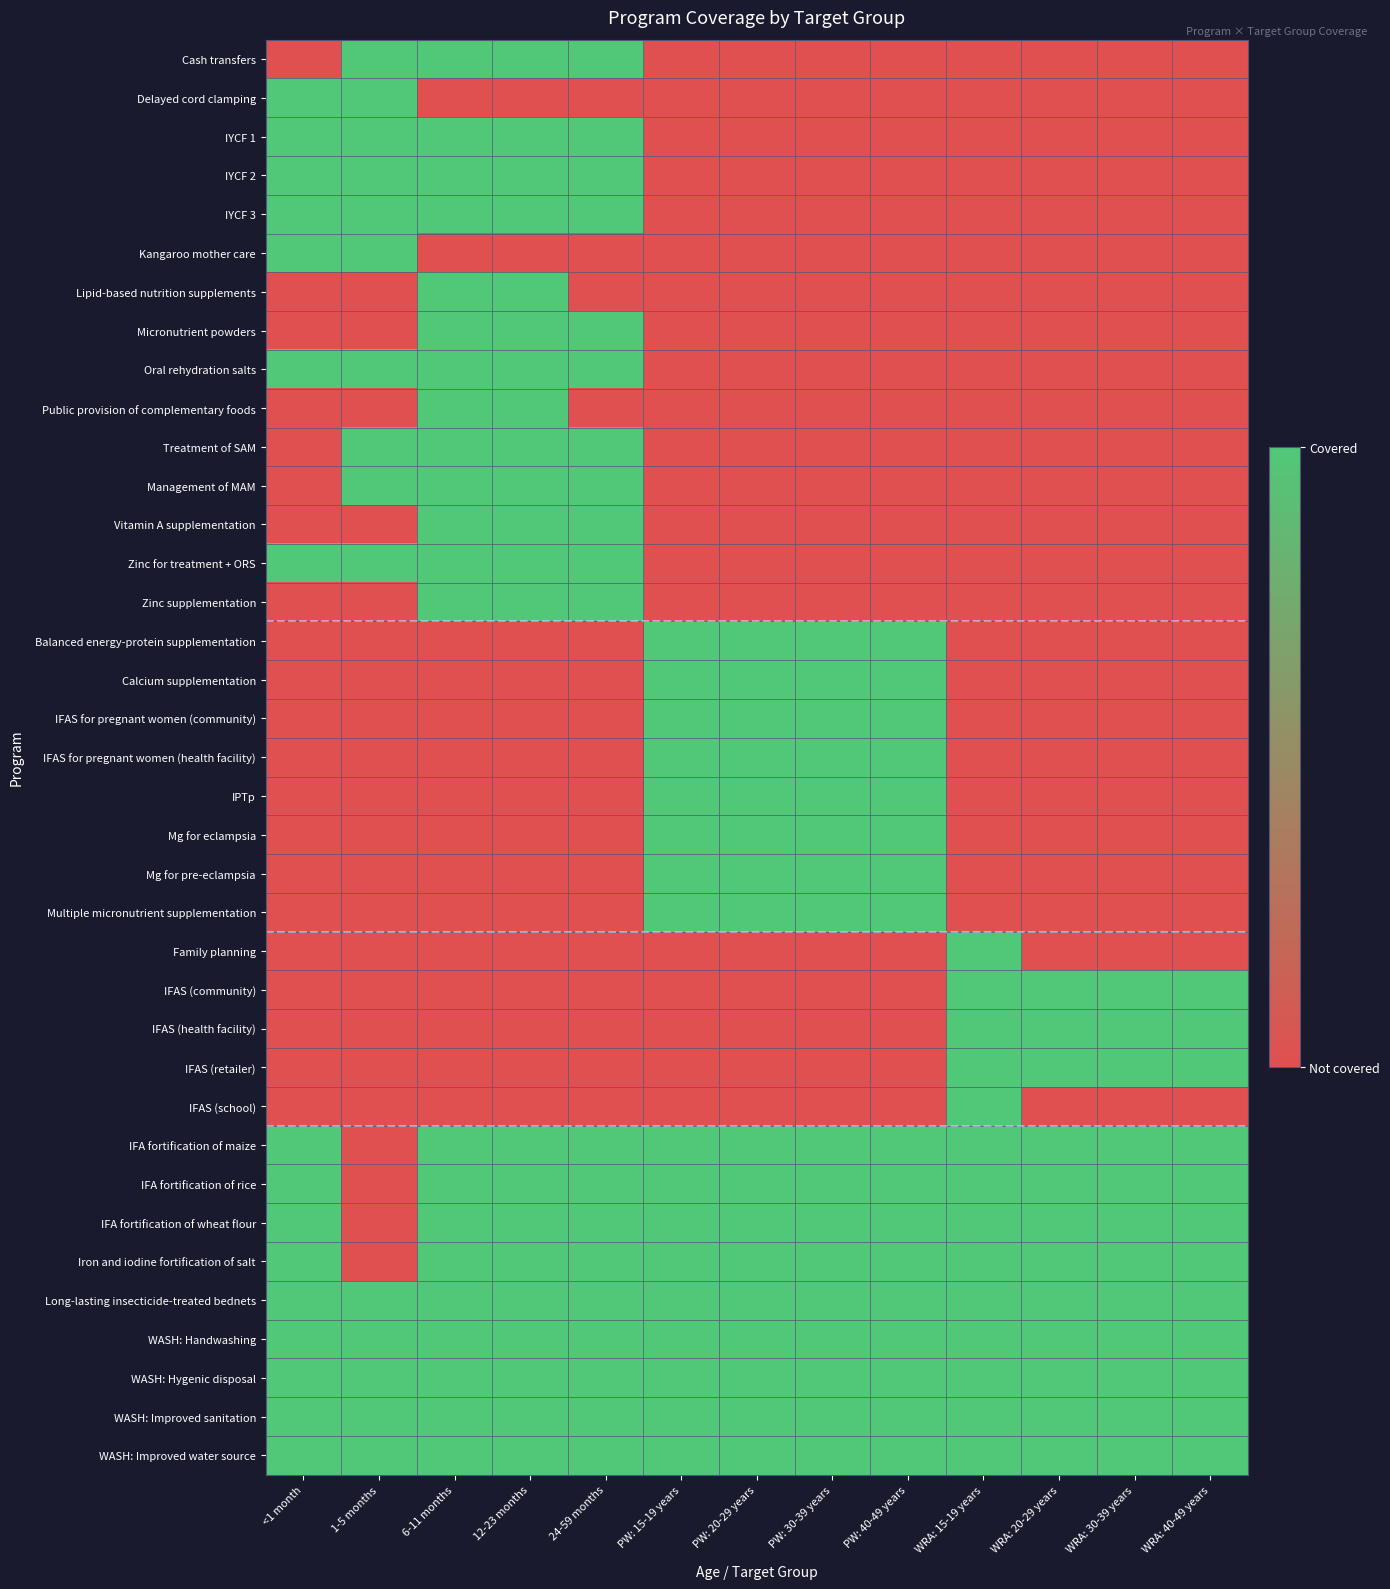

Reading left to right, extract all data points from this chart.

Cash transfers: <1 month=0	1-5 months=1	6-11 months=1	12-23 months=1	24-59 months=1	PW: 15-19 years=0	PW: 20-29 years=0	PW: 30-39 years=0	PW: 40-49 years=0	WRA: 15-19 years=0	WRA: 20-29 years=0	WRA: 30-39 years=0	WRA: 40-49 years=0
Delayed cord clamping: <1 month=1	1-5 months=1	6-11 months=0	12-23 months=0	24-59 months=0	PW: 15-19 years=0	PW: 20-29 years=0	PW: 30-39 years=0	PW: 40-49 years=0	WRA: 15-19 years=0	WRA: 20-29 years=0	WRA: 30-39 years=0	WRA: 40-49 years=0
IYCF 1: <1 month=1	1-5 months=1	6-11 months=1	12-23 months=1	24-59 months=1	PW: 15-19 years=0	PW: 20-29 years=0	PW: 30-39 years=0	PW: 40-49 years=0	WRA: 15-19 years=0	WRA: 20-29 years=0	WRA: 30-39 years=0	WRA: 40-49 years=0
IYCF 2: <1 month=1	1-5 months=1	6-11 months=1	12-23 months=1	24-59 months=1	PW: 15-19 years=0	PW: 20-29 years=0	PW: 30-39 years=0	PW: 40-49 years=0	WRA: 15-19 years=0	WRA: 20-29 years=0	WRA: 30-39 years=0	WRA: 40-49 years=0
IYCF 3: <1 month=1	1-5 months=1	6-11 months=1	12-23 months=1	24-59 months=1	PW: 15-19 years=0	PW: 20-29 years=0	PW: 30-39 years=0	PW: 40-49 years=0	WRA: 15-19 years=0	WRA: 20-29 years=0	WRA: 30-39 years=0	WRA: 40-49 years=0
Kangaroo mother care: <1 month=1	1-5 months=1	6-11 months=0	12-23 months=0	24-59 months=0	PW: 15-19 years=0	PW: 20-29 years=0	PW: 30-39 years=0	PW: 40-49 years=0	WRA: 15-19 years=0	WRA: 20-29 years=0	WRA: 30-39 years=0	WRA: 40-49 years=0
Lipid-based nutrition supplements: <1 month=0	1-5 months=0	6-11 months=1	12-23 months=1	24-59 months=0	PW: 15-19 years=0	PW: 20-29 years=0	PW: 30-39 years=0	PW: 40-49 years=0	WRA: 15-19 years=0	WRA: 20-29 years=0	WRA: 30-39 years=0	WRA: 40-49 years=0
Micronutrient powders: <1 month=0	1-5 months=0	6-11 months=1	12-23 months=1	24-59 months=1	PW: 15-19 years=0	PW: 20-29 years=0	PW: 30-39 years=0	PW: 40-49 years=0	WRA: 15-19 years=0	WRA: 20-29 years=0	WRA: 30-39 years=0	WRA: 40-49 years=0
Oral rehydration salts: <1 month=1	1-5 months=1	6-11 months=1	12-23 months=1	24-59 months=1	PW: 15-19 years=0	PW: 20-29 years=0	PW: 30-39 years=0	PW: 40-49 years=0	WRA: 15-19 years=0	WRA: 20-29 years=0	WRA: 30-39 years=0	WRA: 40-49 years=0
Public provision of complementary foods: <1 month=0	1-5 months=0	6-11 months=1	12-23 months=1	24-59 months=0	PW: 15-19 years=0	PW: 20-29 years=0	PW: 30-39 years=0	PW: 40-49 years=0	WRA: 15-19 years=0	WRA: 20-29 years=0	WRA: 30-39 years=0	WRA: 40-49 years=0
Treatment of SAM: <1 month=0	1-5 months=1	6-11 months=1	12-23 months=1	24-59 months=1	PW: 15-19 years=0	PW: 20-29 years=0	PW: 30-39 years=0	PW: 40-49 years=0	WRA: 15-19 years=0	WRA: 20-29 years=0	WRA: 30-39 years=0	WRA: 40-49 years=0
Management of MAM: <1 month=0	1-5 months=1	6-11 months=1	12-23 months=1	24-59 months=1	PW: 15-19 years=0	PW: 20-29 years=0	PW: 30-39 years=0	PW: 40-49 years=0	WRA: 15-19 years=0	WRA: 20-29 years=0	WRA: 30-39 years=0	WRA: 40-49 years=0
Vitamin A supplementation: <1 month=0	1-5 months=0	6-11 months=1	12-23 months=1	24-59 months=1	PW: 15-19 years=0	PW: 20-29 years=0	PW: 30-39 years=0	PW: 40-49 years=0	WRA: 15-19 years=0	WRA: 20-29 years=0	WRA: 30-39 years=0	WRA: 40-49 years=0
Zinc for treatment + ORS: <1 month=1	1-5 months=1	6-11 months=1	12-23 months=1	24-59 months=1	PW: 15-19 years=0	PW: 20-29 years=0	PW: 30-39 years=0	PW: 40-49 years=0	WRA: 15-19 years=0	WRA: 20-29 years=0	WRA: 30-39 years=0	WRA: 40-49 years=0
Zinc supplementation: <1 month=0	1-5 months=0	6-11 months=1	12-23 months=1	24-59 months=1	PW: 15-19 years=0	PW: 20-29 years=0	PW: 30-39 years=0	PW: 40-49 years=0	WRA: 15-19 years=0	WRA: 20-29 years=0	WRA: 30-39 years=0	WRA: 40-49 years=0
Balanced energy-protein supplementation: <1 month=0	1-5 months=0	6-11 months=0	12-23 months=0	24-59 months=0	PW: 15-19 years=1	PW: 20-29 years=1	PW: 30-39 years=1	PW: 40-49 years=1	WRA: 15-19 years=0	WRA: 20-29 years=0	WRA: 30-39 years=0	WRA: 40-49 years=0
Calcium supplementation: <1 month=0	1-5 months=0	6-11 months=0	12-23 months=0	24-59 months=0	PW: 15-19 years=1	PW: 20-29 years=1	PW: 30-39 years=1	PW: 40-49 years=1	WRA: 15-19 years=0	WRA: 20-29 years=0	WRA: 30-39 years=0	WRA: 40-49 years=0
IFAS for pregnant women (community): <1 month=0	1-5 months=0	6-11 months=0	12-23 months=0	24-59 months=0	PW: 15-19 years=1	PW: 20-29 years=1	PW: 30-39 years=1	PW: 40-49 years=1	WRA: 15-19 years=0	WRA: 20-29 years=0	WRA: 30-39 years=0	WRA: 40-49 years=0
IFAS for pregnant women (health facility): <1 month=0	1-5 months=0	6-11 months=0	12-23 months=0	24-59 months=0	PW: 15-19 years=1	PW: 20-29 years=1	PW: 30-39 years=1	PW: 40-49 years=1	WRA: 15-19 years=0	WRA: 20-29 years=0	WRA: 30-39 years=0	WRA: 40-49 years=0
IPTp: <1 month=0	1-5 months=0	6-11 months=0	12-23 months=0	24-59 months=0	PW: 15-19 years=1	PW: 20-29 years=1	PW: 30-39 years=1	PW: 40-49 years=1	WRA: 15-19 years=0	WRA: 20-29 years=0	WRA: 30-39 years=0	WRA: 40-49 years=0
Mg for eclampsia: <1 month=0	1-5 months=0	6-11 months=0	12-23 months=0	24-59 months=0	PW: 15-19 years=1	PW: 20-29 years=1	PW: 30-39 years=1	PW: 40-49 years=1	WRA: 15-19 years=0	WRA: 20-29 years=0	WRA: 30-39 years=0	WRA: 40-49 years=0
Mg for pre-eclampsia: <1 month=0	1-5 months=0	6-11 months=0	12-23 months=0	24-59 months=0	PW: 15-19 years=1	PW: 20-29 years=1	PW: 30-39 years=1	PW: 40-49 years=1	WRA: 15-19 years=0	WRA: 20-29 years=0	WRA: 30-39 years=0	WRA: 40-49 years=0
Multiple micronutrient supplementation: <1 month=0	1-5 months=0	6-11 months=0	12-23 months=0	24-59 months=0	PW: 15-19 years=1	PW: 20-29 years=1	PW: 30-39 years=1	PW: 40-49 years=1	WRA: 15-19 years=0	WRA: 20-29 years=0	WRA: 30-39 years=0	WRA: 40-49 years=0
Family planning: <1 month=0	1-5 months=0	6-11 months=0	12-23 months=0	24-59 months=0	PW: 15-19 years=0	PW: 20-29 years=0	PW: 30-39 years=0	PW: 40-49 years=0	WRA: 15-19 years=1	WRA: 20-29 years=0	WRA: 30-39 years=0	WRA: 40-49 years=0
IFAS (community): <1 month=0	1-5 months=0	6-11 months=0	12-23 months=0	24-59 months=0	PW: 15-19 years=0	PW: 20-29 years=0	PW: 30-39 years=0	PW: 40-49 years=0	WRA: 15-19 years=1	WRA: 20-29 years=1	WRA: 30-39 years=1	WRA: 40-49 years=1
IFAS (health facility): <1 month=0	1-5 months=0	6-11 months=0	12-23 months=0	24-59 months=0	PW: 15-19 years=0	PW: 20-29 years=0	PW: 30-39 years=0	PW: 40-49 years=0	WRA: 15-19 years=1	WRA: 20-29 years=1	WRA: 30-39 years=1	WRA: 40-49 years=1
IFAS (retailer): <1 month=0	1-5 months=0	6-11 months=0	12-23 months=0	24-59 months=0	PW: 15-19 years=0	PW: 20-29 years=0	PW: 30-39 years=0	PW: 40-49 years=0	WRA: 15-19 years=1	WRA: 20-29 years=1	WRA: 30-39 years=1	WRA: 40-49 years=1
IFAS (school): <1 month=0	1-5 months=0	6-11 months=0	12-23 months=0	24-59 months=0	PW: 15-19 years=0	PW: 20-29 years=0	PW: 30-39 years=0	PW: 40-49 years=0	WRA: 15-19 years=1	WRA: 20-29 years=0	WRA: 30-39 years=0	WRA: 40-49 years=0
IFA fortification of maize: <1 month=1	1-5 months=0	6-11 months=1	12-23 months=1	24-59 months=1	PW: 15-19 years=1	PW: 20-29 years=1	PW: 30-39 years=1	PW: 40-49 years=1	WRA: 15-19 years=1	WRA: 20-29 years=1	WRA: 30-39 years=1	WRA: 40-49 years=1
IFA fortification of rice: <1 month=1	1-5 months=0	6-11 months=1	12-23 months=1	24-59 months=1	PW: 15-19 years=1	PW: 20-29 years=1	PW: 30-39 years=1	PW: 40-49 years=1	WRA: 15-19 years=1	WRA: 20-29 years=1	WRA: 30-39 years=1	WRA: 40-49 years=1
IFA fortification of wheat flour: <1 month=1	1-5 months=0	6-11 months=1	12-23 months=1	24-59 months=1	PW: 15-19 years=1	PW: 20-29 years=1	PW: 30-39 years=1	PW: 40-49 years=1	WRA: 15-19 years=1	WRA: 20-29 years=1	WRA: 30-39 years=1	WRA: 40-49 years=1
Iron and iodine fortification of salt: <1 month=1	1-5 months=0	6-11 months=1	12-23 months=1	24-59 months=1	PW: 15-19 years=1	PW: 20-29 years=1	PW: 30-39 years=1	PW: 40-49 years=1	WRA: 15-19 years=1	WRA: 20-29 years=1	WRA: 30-39 years=1	WRA: 40-49 years=1
Long-lasting insecticide-treated bednets: <1 month=1	1-5 months=1	6-11 months=1	12-23 months=1	24-59 months=1	PW: 15-19 years=1	PW: 20-29 years=1	PW: 30-39 years=1	PW: 40-49 years=1	WRA: 15-19 years=1	WRA: 20-29 years=1	WRA: 30-39 years=1	WRA: 40-49 years=1
WASH: Handwashing: <1 month=1	1-5 months=1	6-11 months=1	12-23 months=1	24-59 months=1	PW: 15-19 years=1	PW: 20-29 years=1	PW: 30-39 years=1	PW: 40-49 years=1	WRA: 15-19 years=1	WRA: 20-29 years=1	WRA: 30-39 years=1	WRA: 40-49 years=1
WASH: Hygenic disposal: <1 month=1	1-5 months=1	6-11 months=1	12-23 months=1	24-59 months=1	PW: 15-19 years=1	PW: 20-29 years=1	PW: 30-39 years=1	PW: 40-49 years=1	WRA: 15-19 years=1	WRA: 20-29 years=1	WRA: 30-39 years=1	WRA: 40-49 years=1
WASH: Improved sanitation: <1 month=1	1-5 months=1	6-11 months=1	12-23 months=1	24-59 months=1	PW: 15-19 years=1	PW: 20-29 years=1	PW: 30-39 years=1	PW: 40-49 years=1	WRA: 15-19 years=1	WRA: 20-29 years=1	WRA: 30-39 years=1	WRA: 40-49 years=1
WASH: Improved water source: <1 month=1	1-5 months=1	6-11 months=1	12-23 months=1	24-59 months=1	PW: 15-19 years=1	PW: 20-29 years=1	PW: 30-39 years=1	PW: 40-49 years=1	WRA: 15-19 years=1	WRA: 20-29 years=1	WRA: 30-39 years=1	WRA: 40-49 years=1